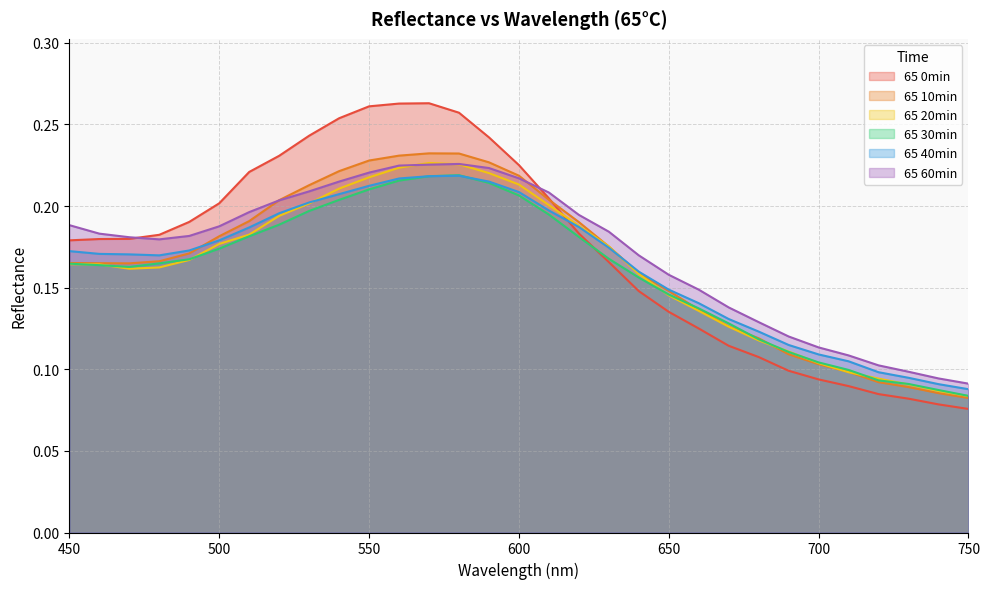

Reading right to left, transcribe all the data shown in this chart.

65 0min: 750=0.1	740=0.1	730=0.1	720=0.1	710=0.1	700=0.1	690=0.1	680=0.1	670=0.1	660=0.1	650=0.1	640=0.1	630=0.2	620=0.2	610=0.2	600=0.2	590=0.2	580=0.3	570=0.3	560=0.3	550=0.3	540=0.3	530=0.2	520=0.2	510=0.2	500=0.2	490=0.2	480=0.2	470=0.2	460=0.2	450=0.2
65 10min: 750=0.1	740=0.1	730=0.1	720=0.1	710=0.1	700=0.1	690=0.1	680=0.1	670=0.1	660=0.1	650=0.1	640=0.2	630=0.2	620=0.2	610=0.2	600=0.2	590=0.2	580=0.2	570=0.2	560=0.2	550=0.2	540=0.2	530=0.2	520=0.2	510=0.2	500=0.2	490=0.2	480=0.2	470=0.2	460=0.2	450=0.2
65 20min: 750=0.1	740=0.1	730=0.1	720=0.1	710=0.1	700=0.1	690=0.1	680=0.1	670=0.1	660=0.1	650=0.1	640=0.2	630=0.2	620=0.2	610=0.2	600=0.2	590=0.2	580=0.2	570=0.2	560=0.2	550=0.2	540=0.2	530=0.2	520=0.2	510=0.2	500=0.2	490=0.2	480=0.2	470=0.2	460=0.2	450=0.2
65 30min: 750=0.1	740=0.1	730=0.1	720=0.1	710=0.1	700=0.1	690=0.1	680=0.1	670=0.1	660=0.1	650=0.1	640=0.2	630=0.2	620=0.2	610=0.2	600=0.2	590=0.2	580=0.2	570=0.2	560=0.2	550=0.2	540=0.2	530=0.2	520=0.2	510=0.2	500=0.2	490=0.2	480=0.2	470=0.2	460=0.2	450=0.2
65 40min: 750=0.1	740=0.1	730=0.1	720=0.1	710=0.1	700=0.1	690=0.1	680=0.1	670=0.1	660=0.1	650=0.1	640=0.2	630=0.2	620=0.2	610=0.2	600=0.2	590=0.2	580=0.2	570=0.2	560=0.2	550=0.2	540=0.2	530=0.2	520=0.2	510=0.2	500=0.2	490=0.2	480=0.2	470=0.2	460=0.2	450=0.2
65 60min: 750=0.1	740=0.1	730=0.1	720=0.1	710=0.1	700=0.1	690=0.1	680=0.1	670=0.1	660=0.1	650=0.2	640=0.2	630=0.2	620=0.2	610=0.2	600=0.2	590=0.2	580=0.2	570=0.2	560=0.2	550=0.2	540=0.2	530=0.2	520=0.2	510=0.2	500=0.2	490=0.2	480=0.2	470=0.2	460=0.2	450=0.2